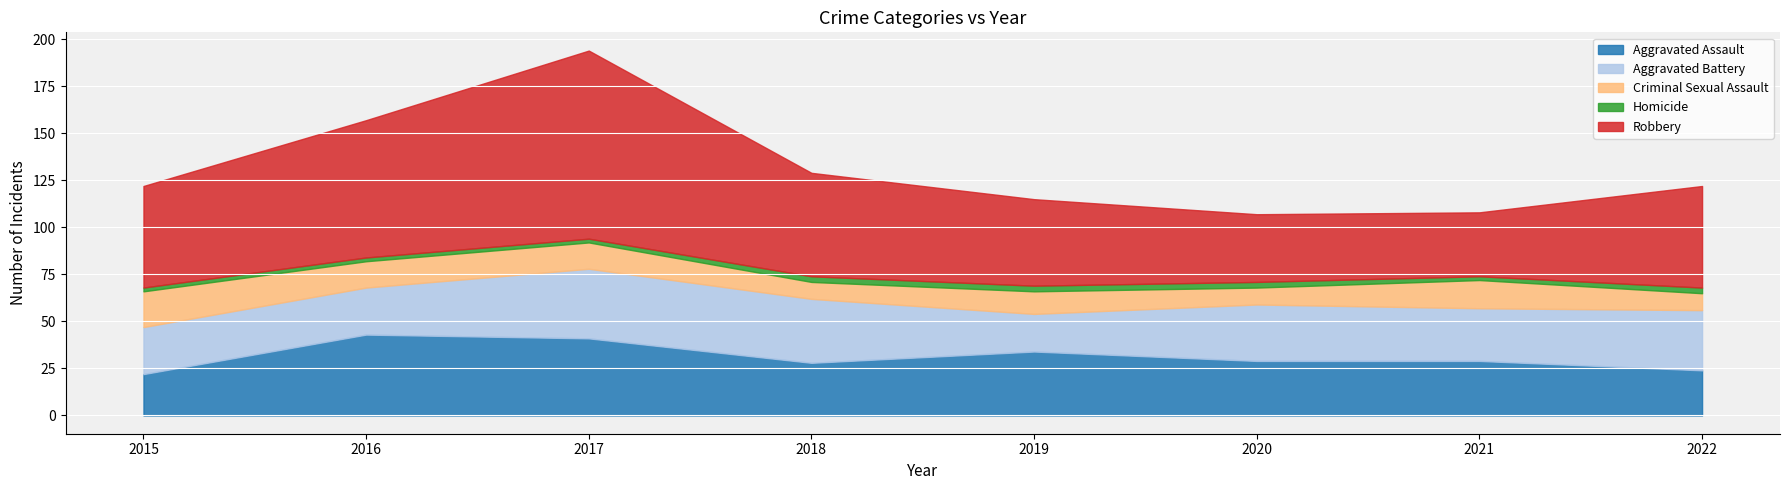

At which category does the chart reach its peak across all series?

2017